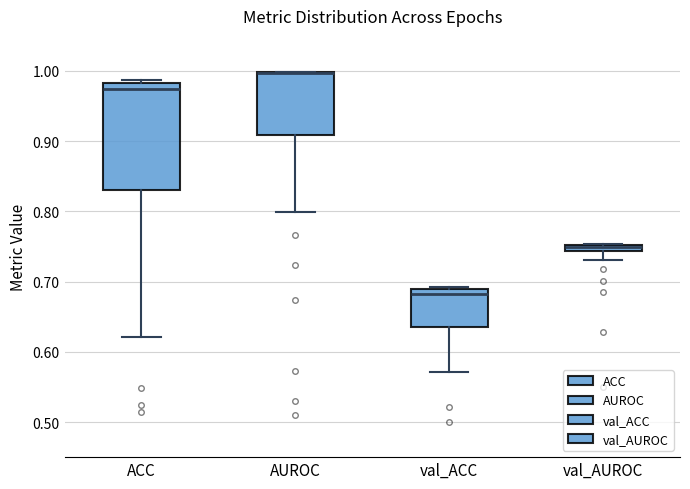

Comparing the boxes themselves (not the whiskers), which one is the tallest?

ACC